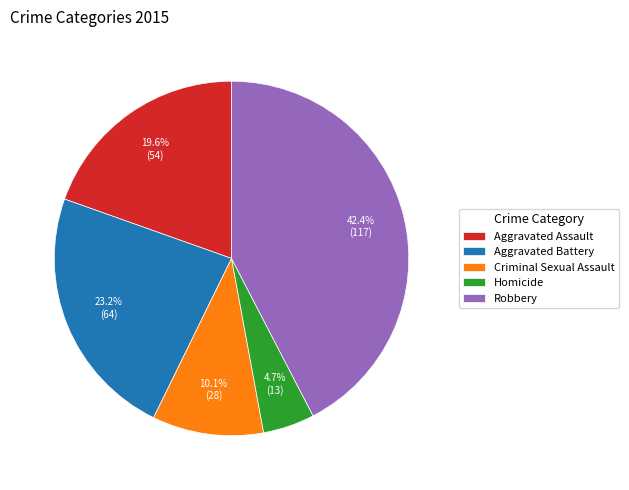

To the nearest percent, what is the difference between the Homicide and Criminal Sexual Assault slice percentages?

5%